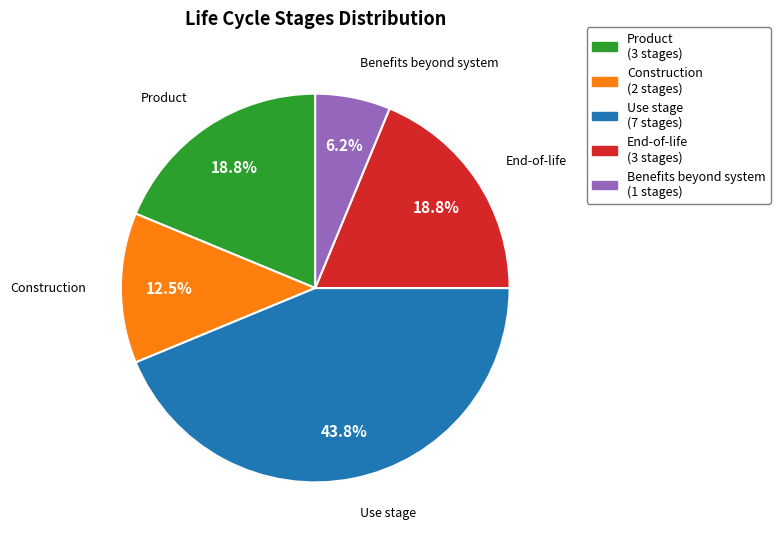

Does any single category account for the majority?

No